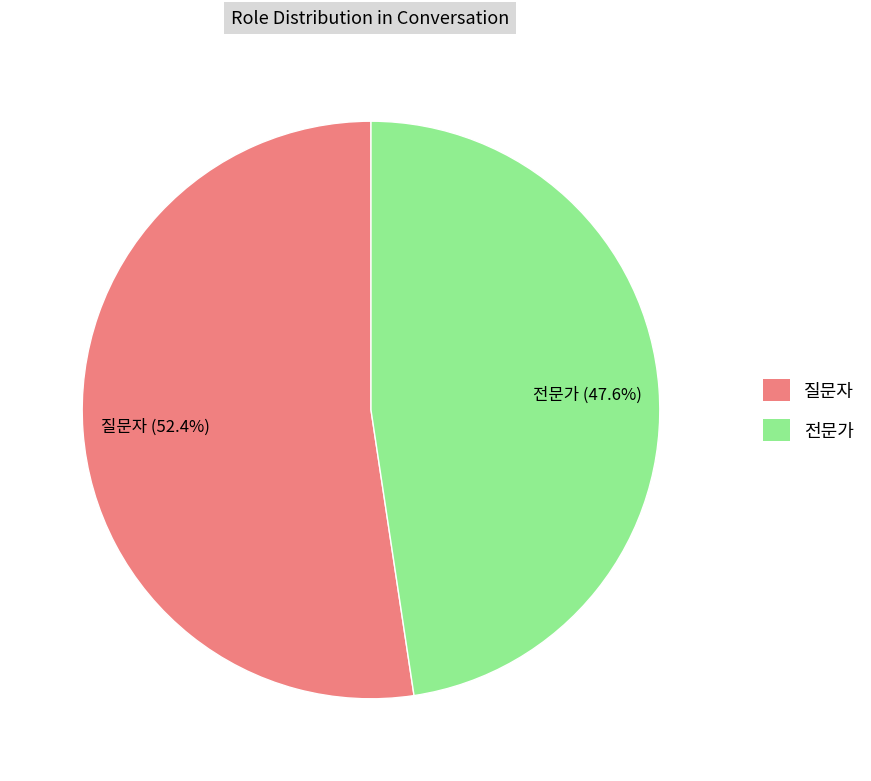

How many segments does this pie chart have?

2